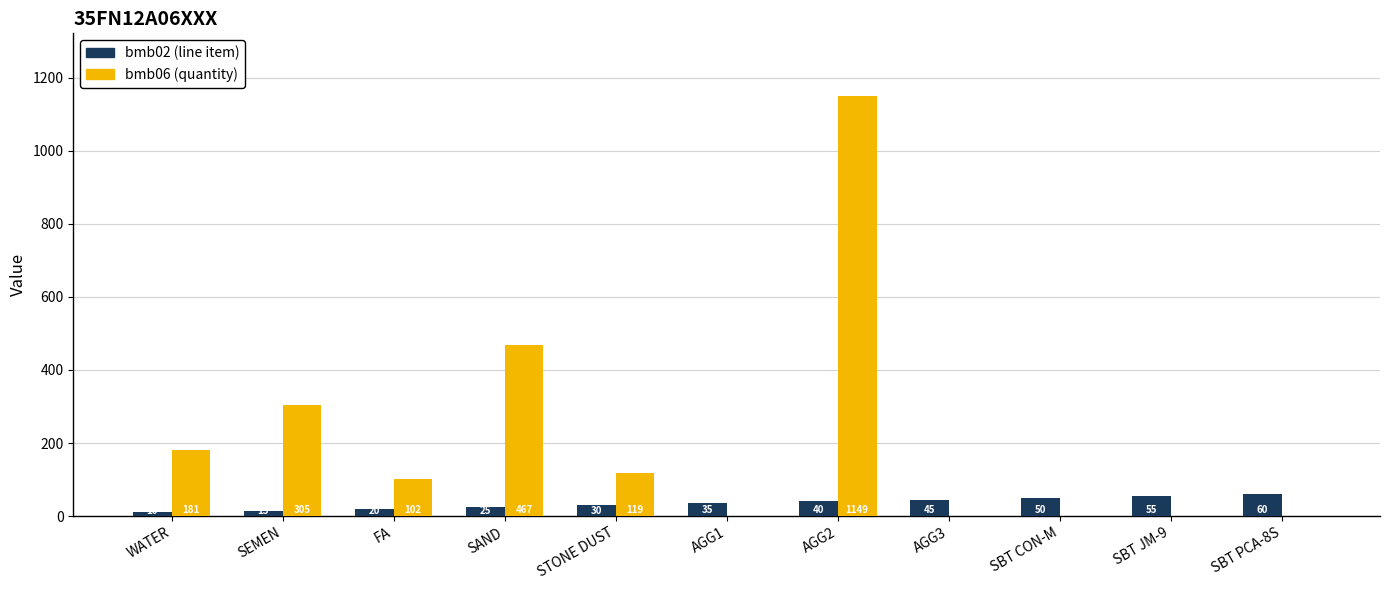

Reading right to left, extract all data points from this chart.

bmb02: 60.0	55.0	50.0	45.0	40.0	35.0	30.0	25.0	20.0	15.0	10.0
bmb06: 0.0	0.0	1.4	0.0	1149.0	0.0	119.0	467.0	102.0	305.0	181.0